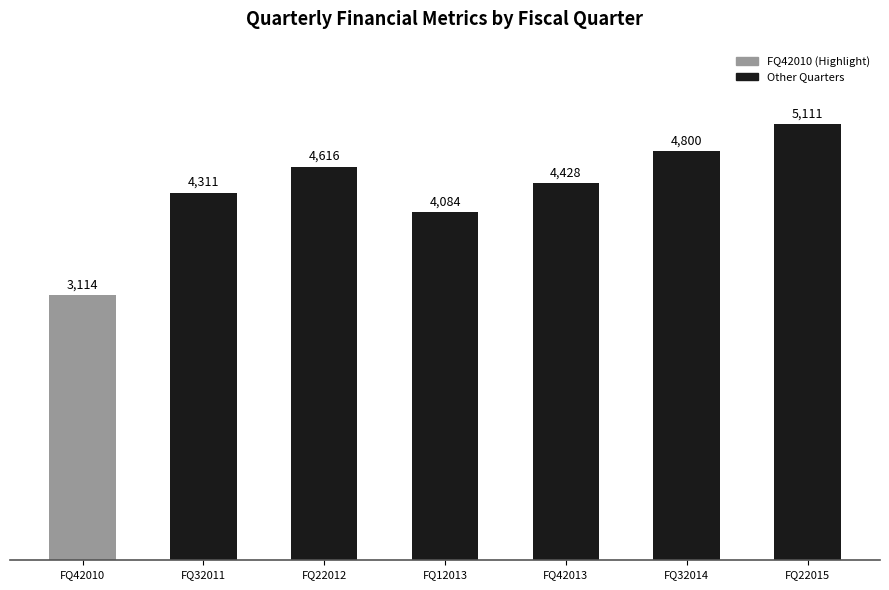

Approximately how many times larger is the value at FQ12013 compared to FQ32011?

0.9